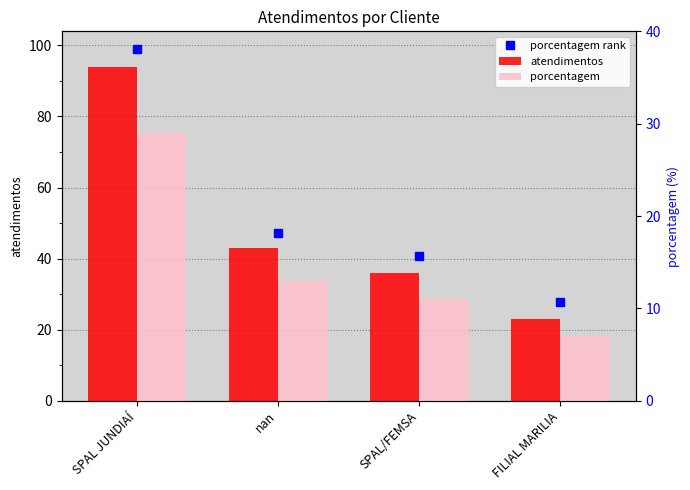

At which category is the sum across all series the highest?

SPAL JUNDIAÍ